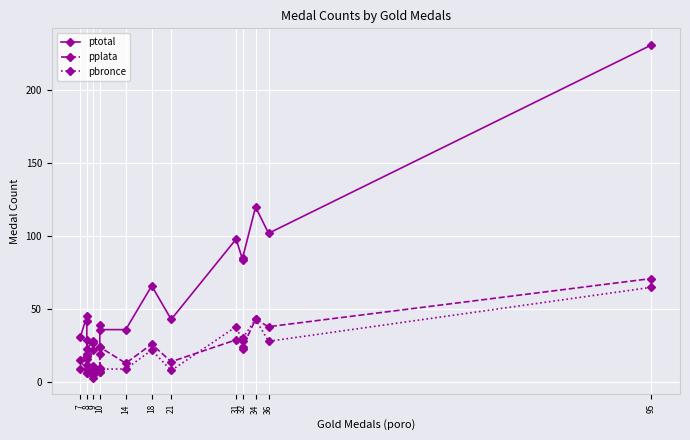

What is the difference between the second highest and minimum values in the pplata series?

38